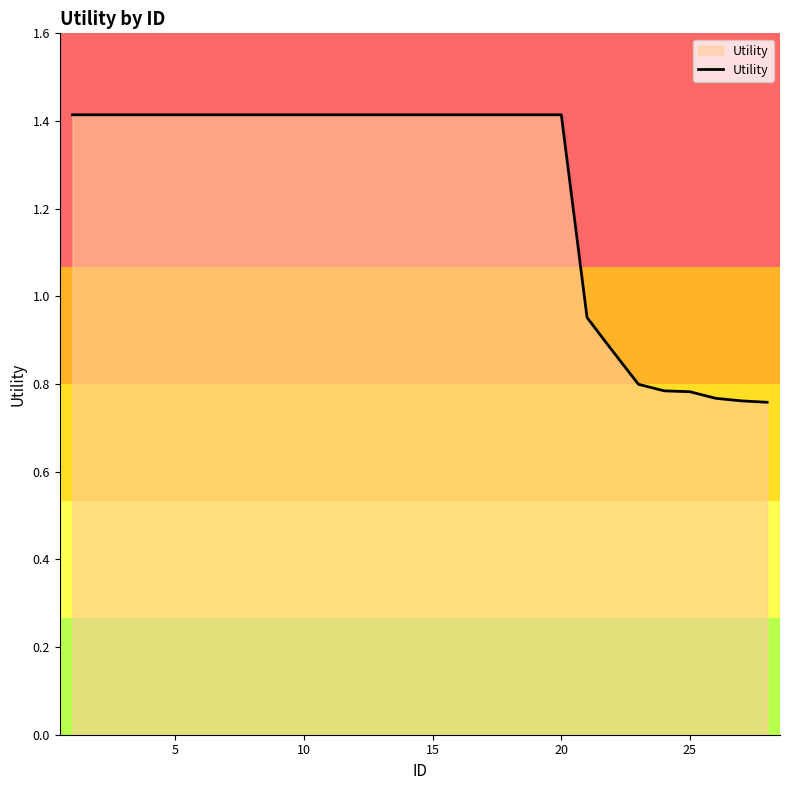

What is the maximum value shown in the chart?

1.4